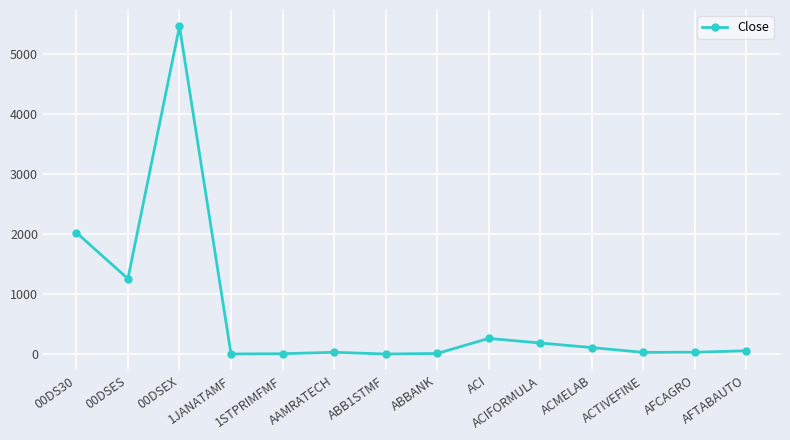

What is the value of the 10th point from the left?

190.1